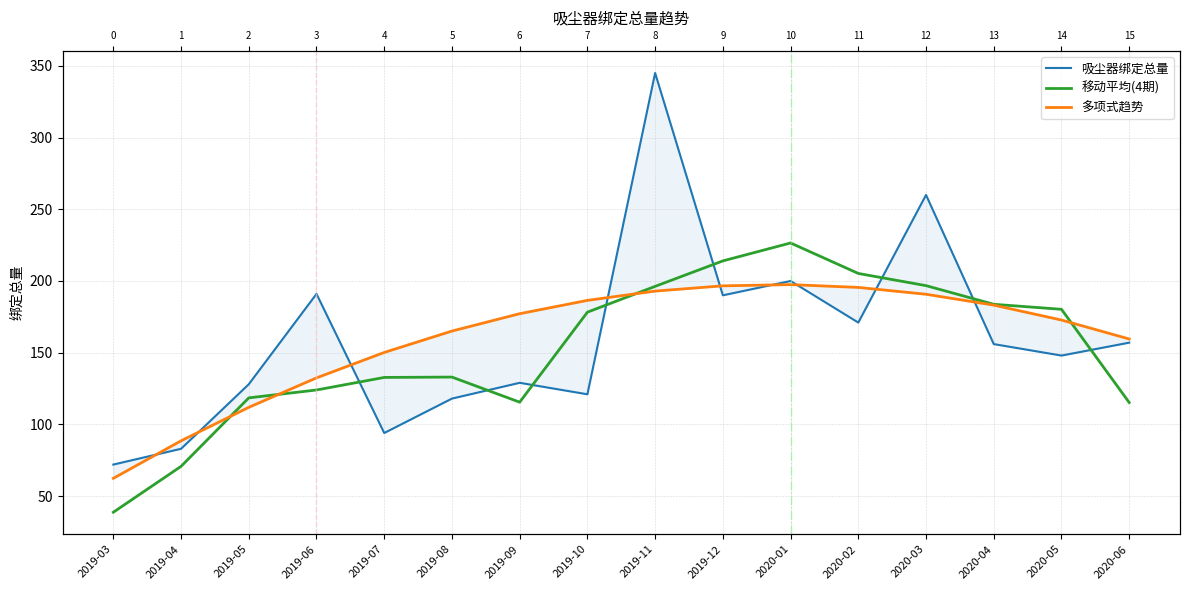

List the series in order of their peak value, lowest first.

多项式趋势, 移动平均(4期), 吸尘器绑定总量